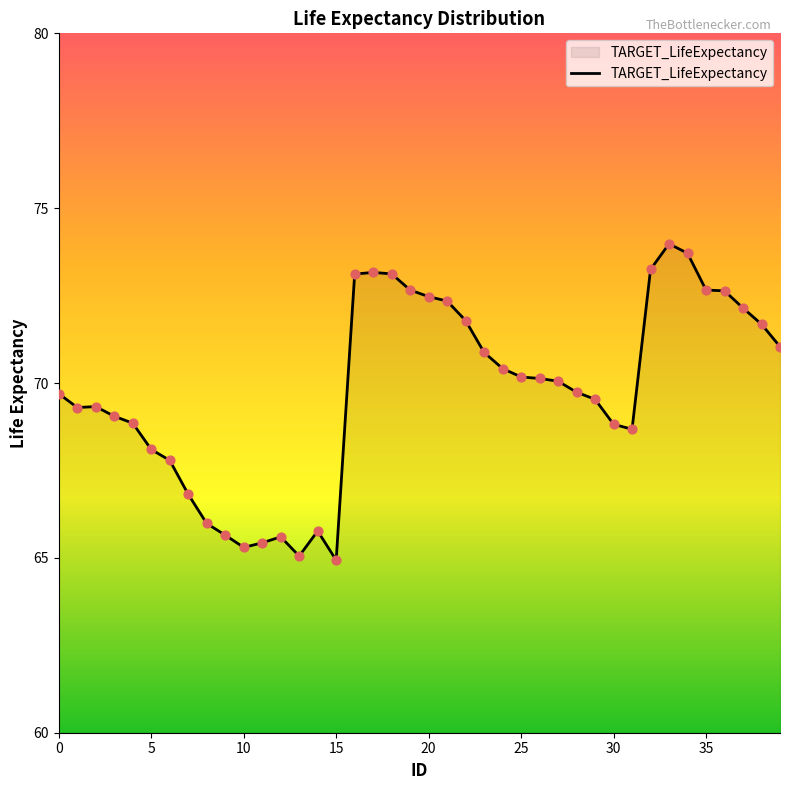

What is the difference between the maximum and minimum values?

9.0